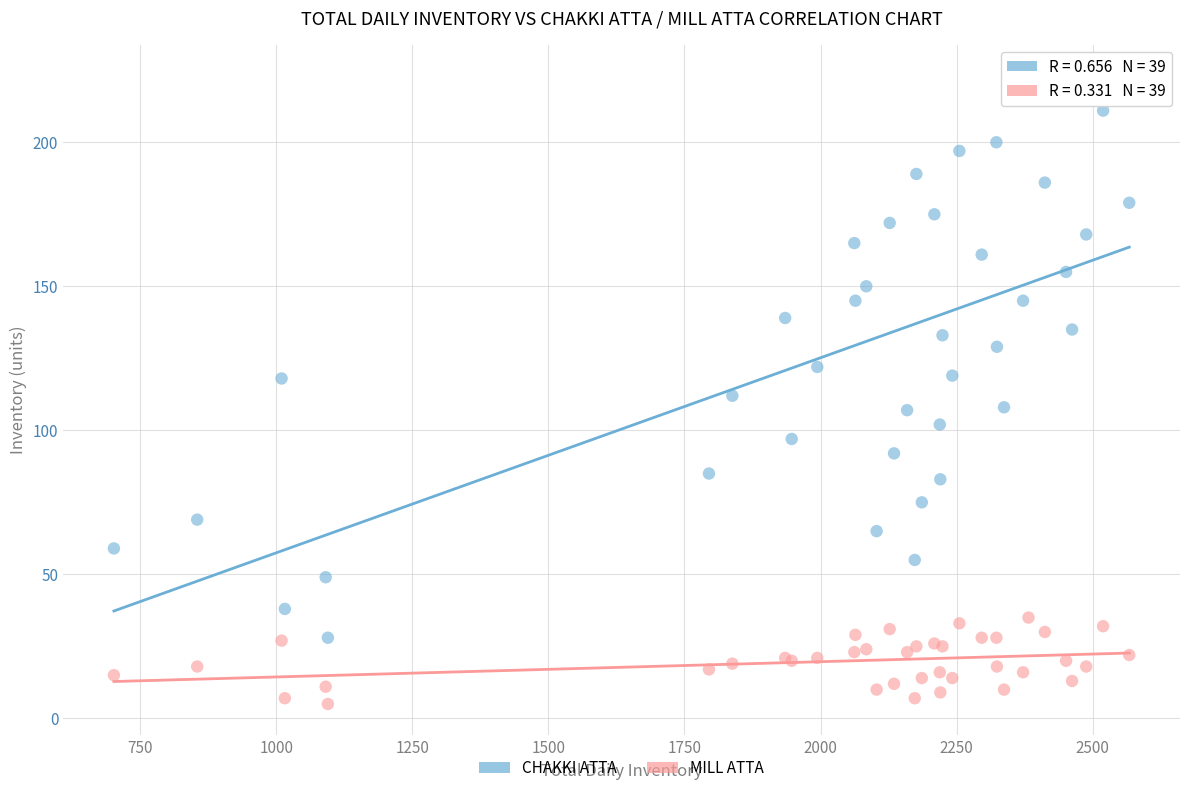

What is the X range (max minus min) for the scatter plot?

1865